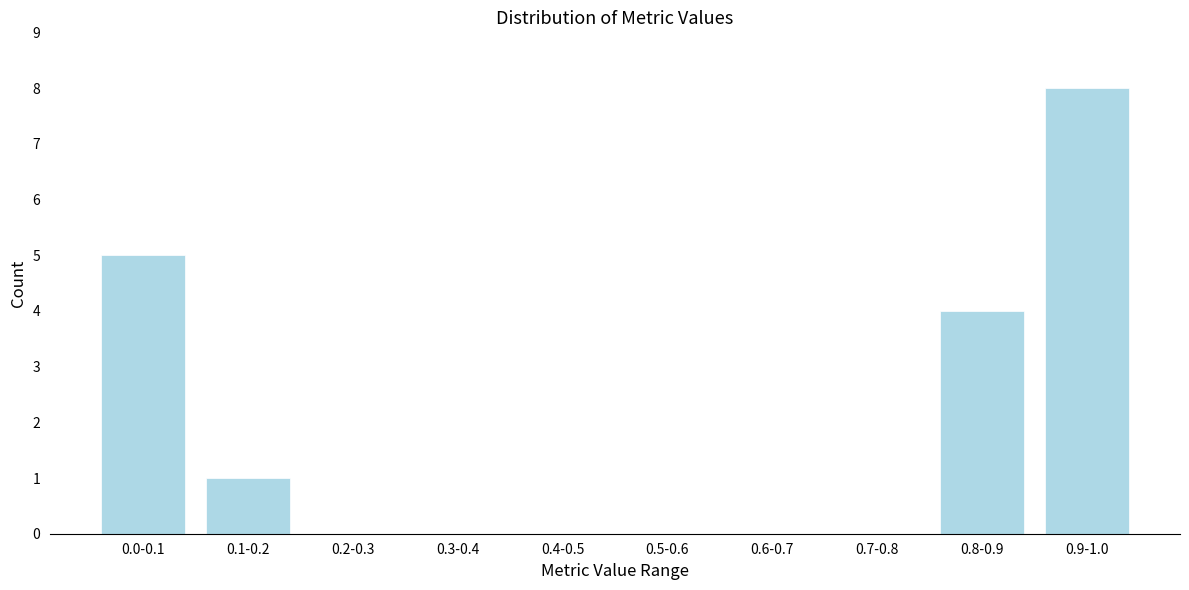

Reading right to left, what are all the values shown in this chart?

0.9-1.0=8	0.8-0.9=4	0.7-0.8=0	0.6-0.7=0	0.5-0.6=0	0.4-0.5=0	0.3-0.4=0	0.2-0.3=0	0.1-0.2=1	0.0-0.1=5